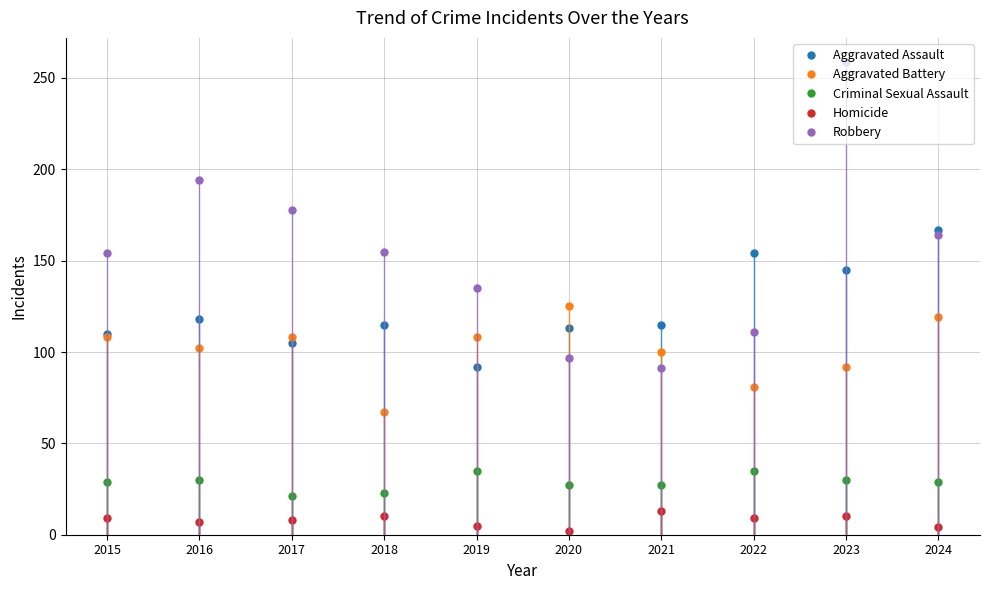

At how many categories does at least one series exceed 131?

8